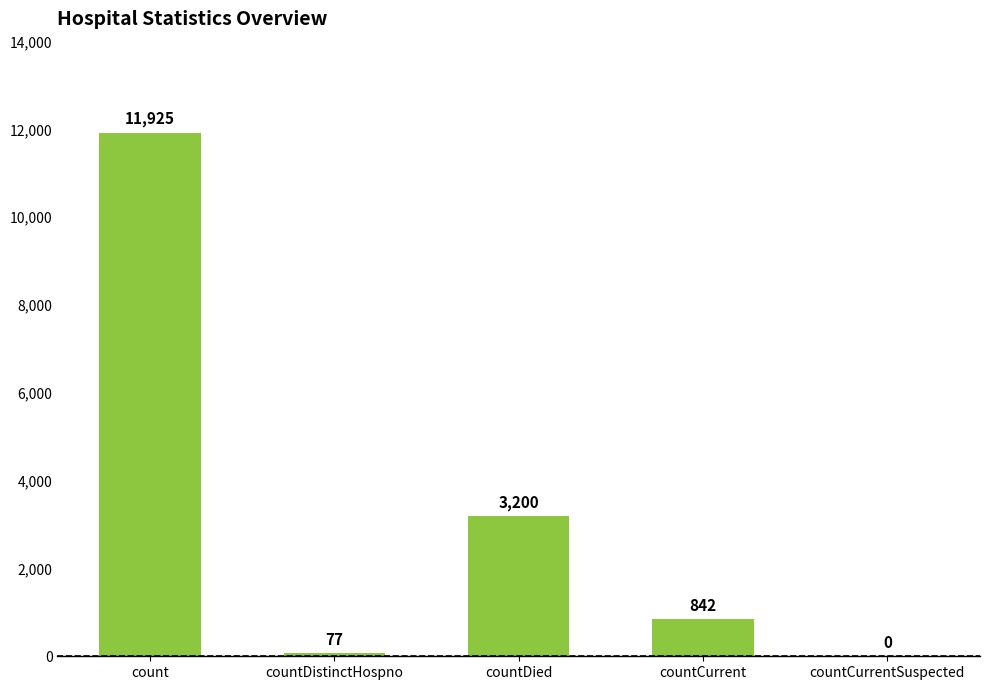

Reading left to right, list all the values displayed in this chart.

count=11925	countDistinctHospno=77	countDied=3200	countCurrent=842	countCurrentSuspected=0